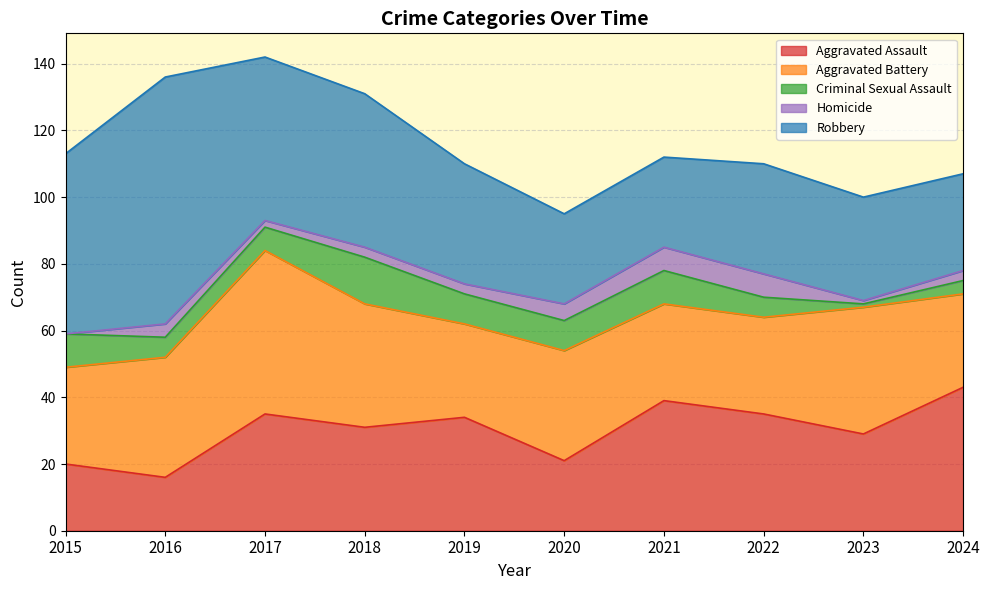

Between which two adjacent categories do Criminal Sexual Assault and Homicide first intersect?

2021 and 2022